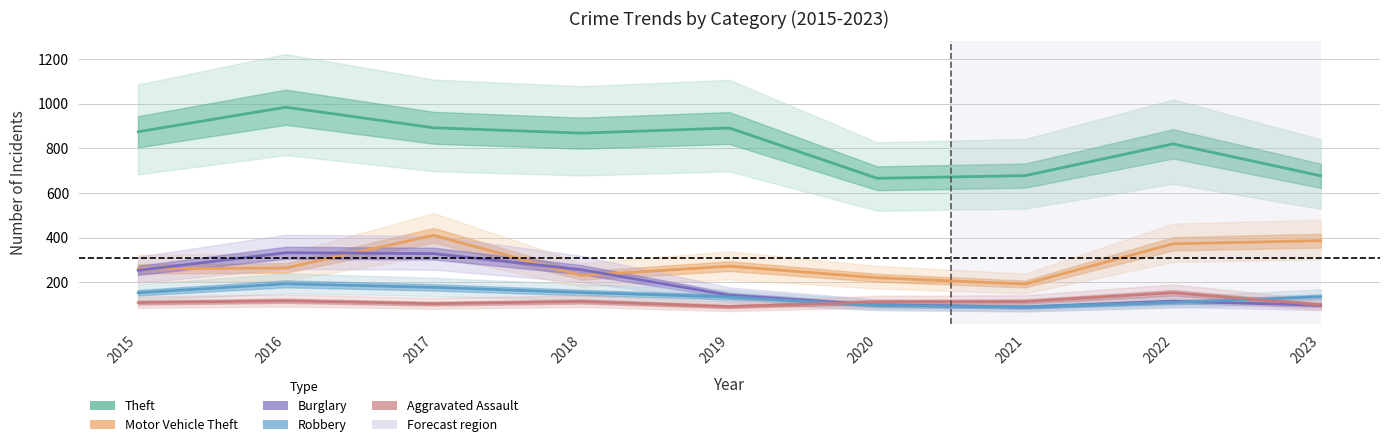

True or false: Burglary and Theft intersect in this chart.

False